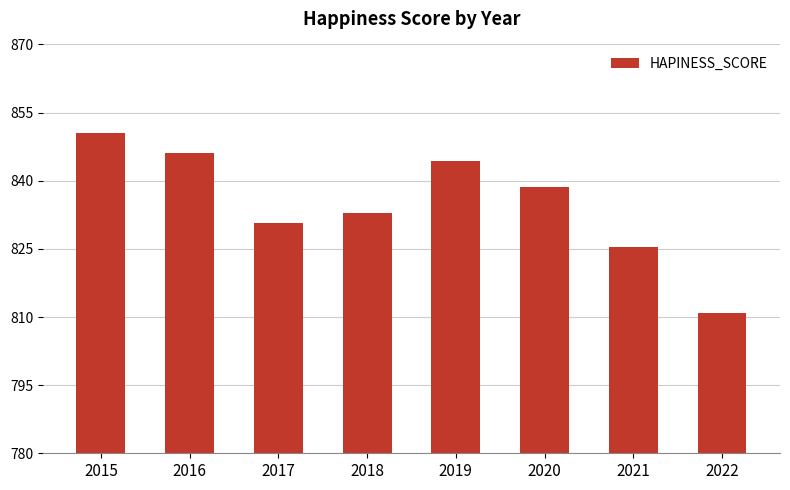

Is it true that the value at 2015 is 850.6?

True